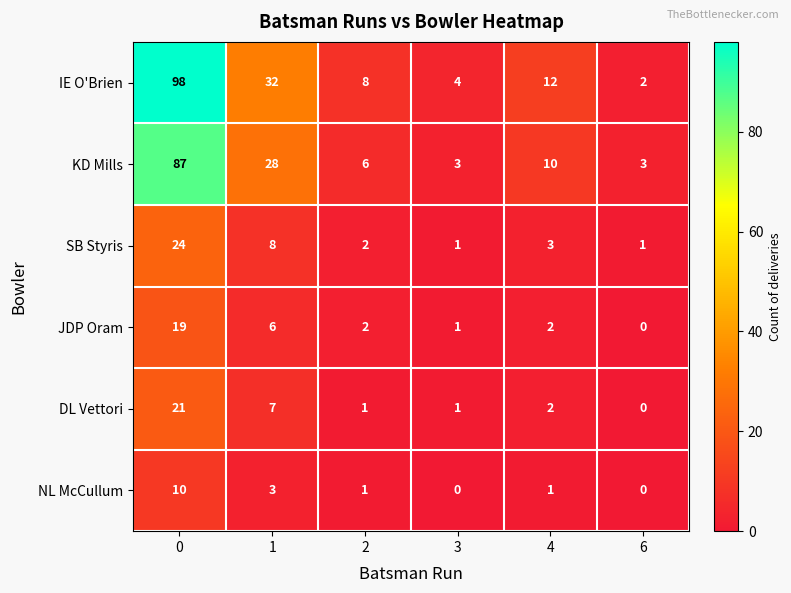

Is the value of SB Styris at 0 greater than the value of NL McCullum at 0?

Yes